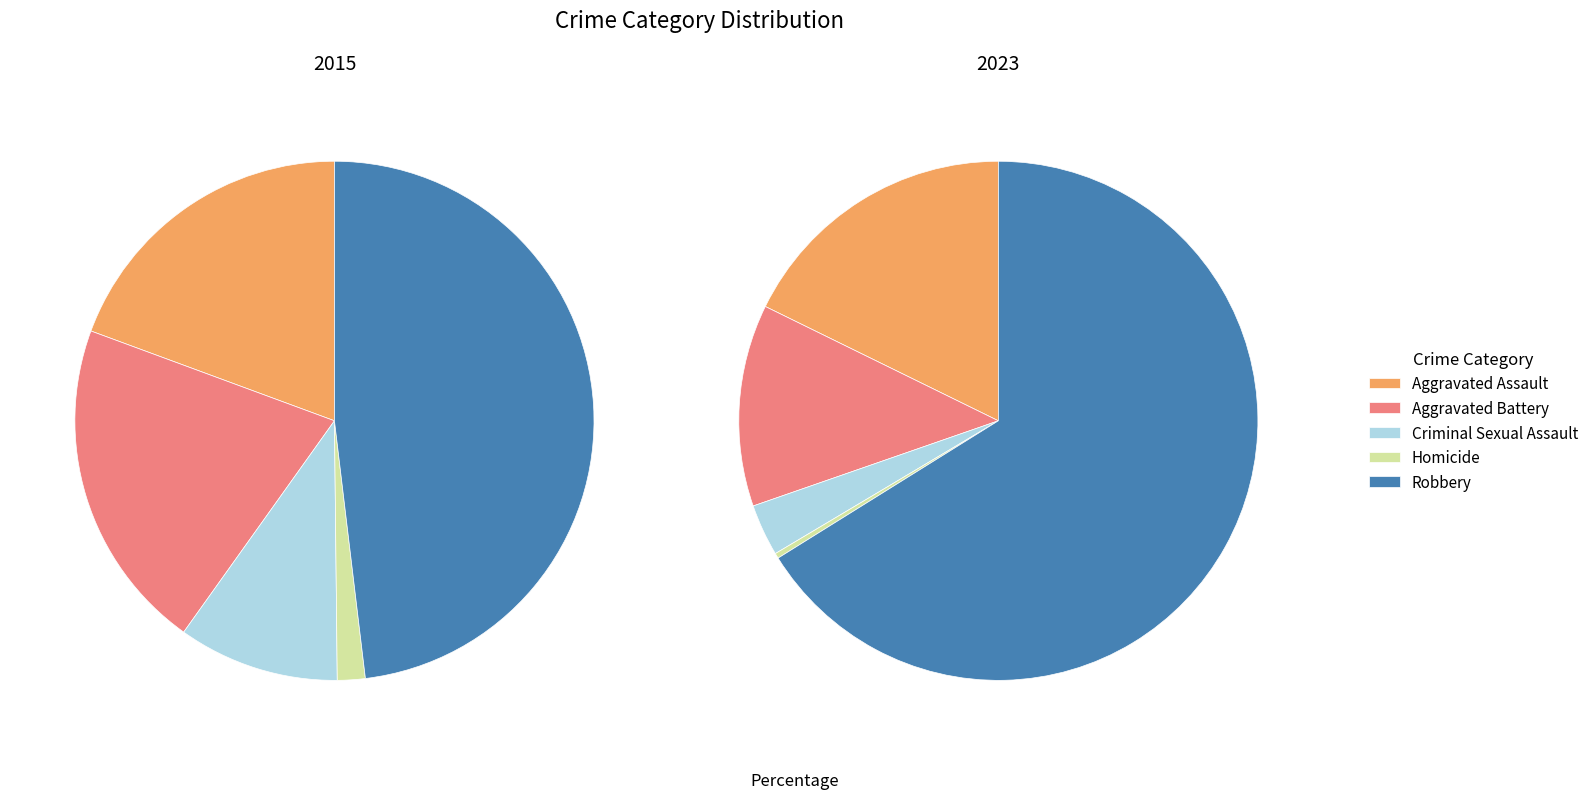

What percentage is NOT represented by 2?

90.0%